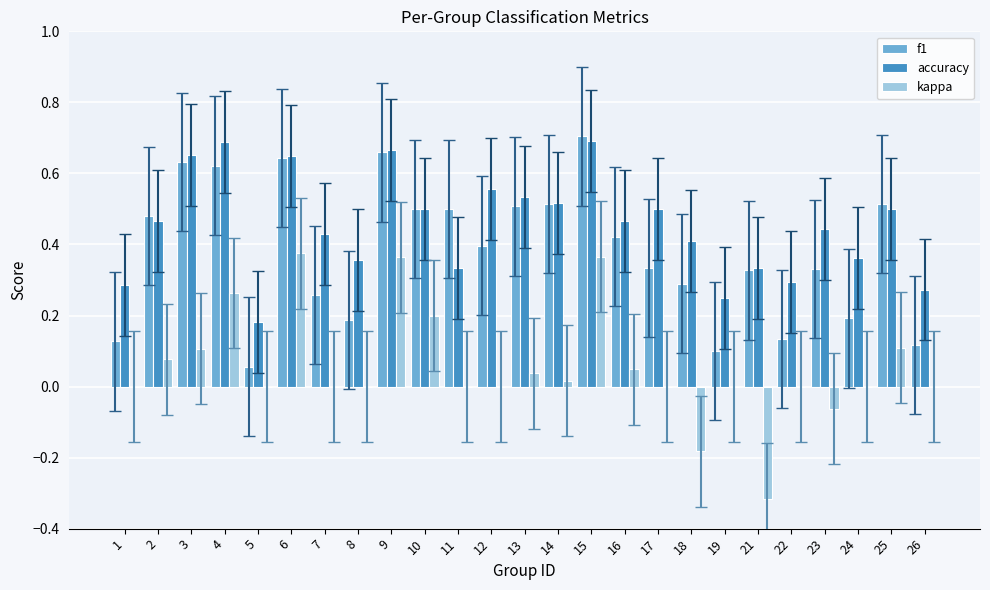

The value of accuracy at 8 is 0.2. True or false?

False